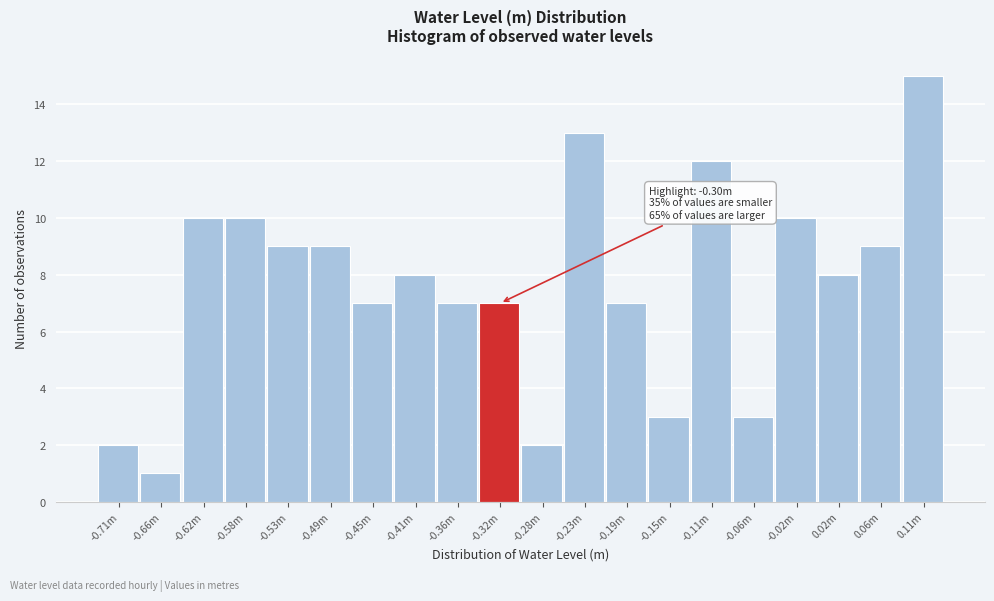

Reading left to right, extract all data points from this chart.

2	1	10	10	9	9	7	8	7	7	2	13	7	3	12	3	10	8	9	15